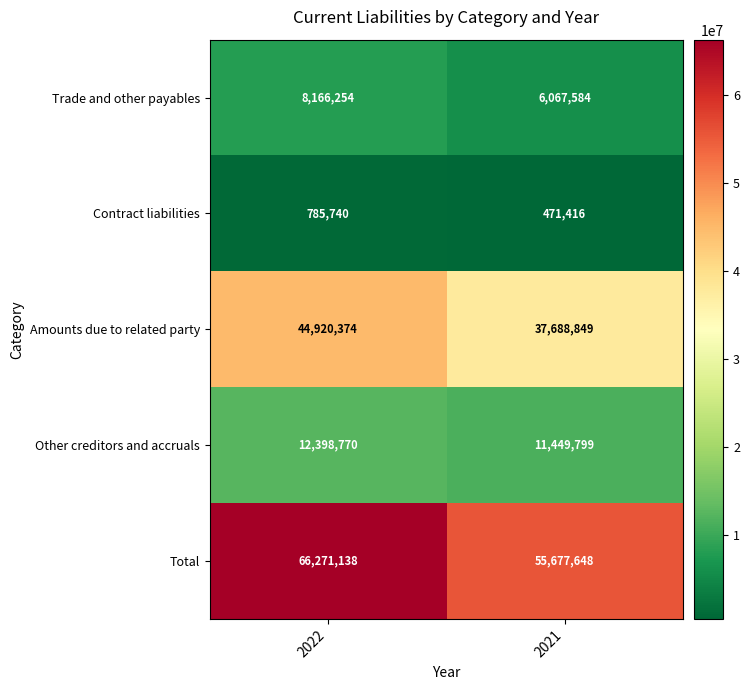

At which category is the sum across all series the highest?

2022